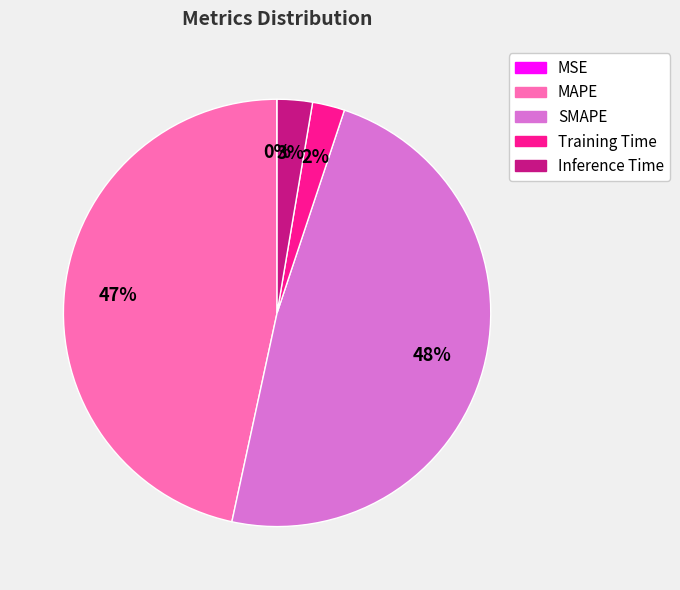

True or false: MAPE accounts for 37% of the total.

False